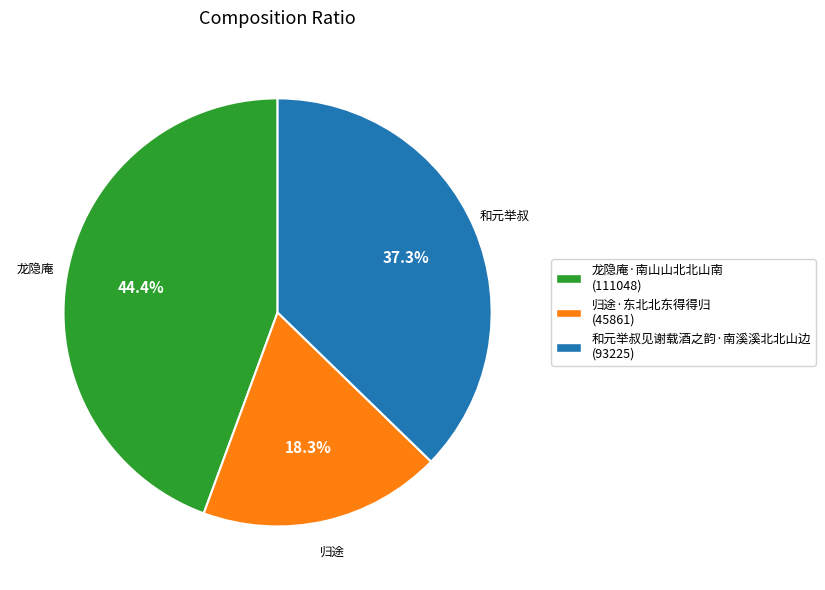

True or false: 归途·东北北东得得归 accounts for 7% of the total.

False